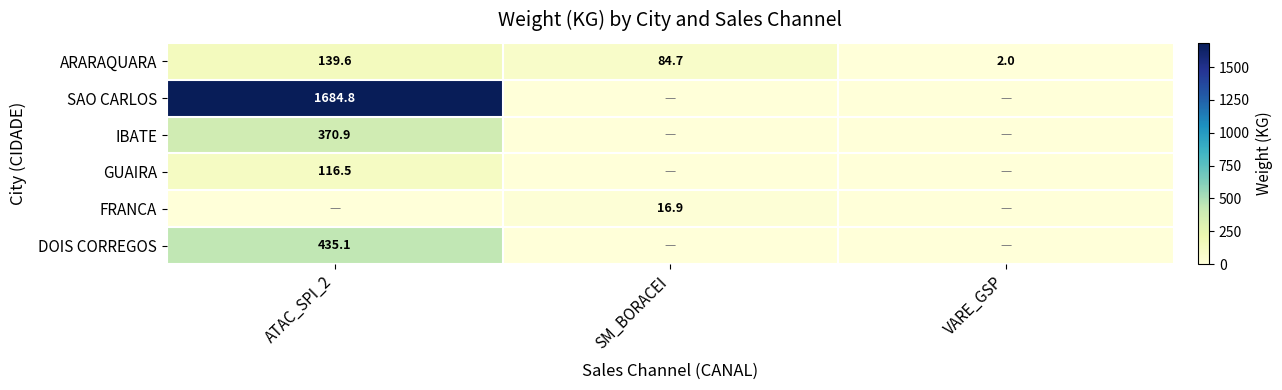

At which category is the sum across all series the highest?

ATAC_SPI_2